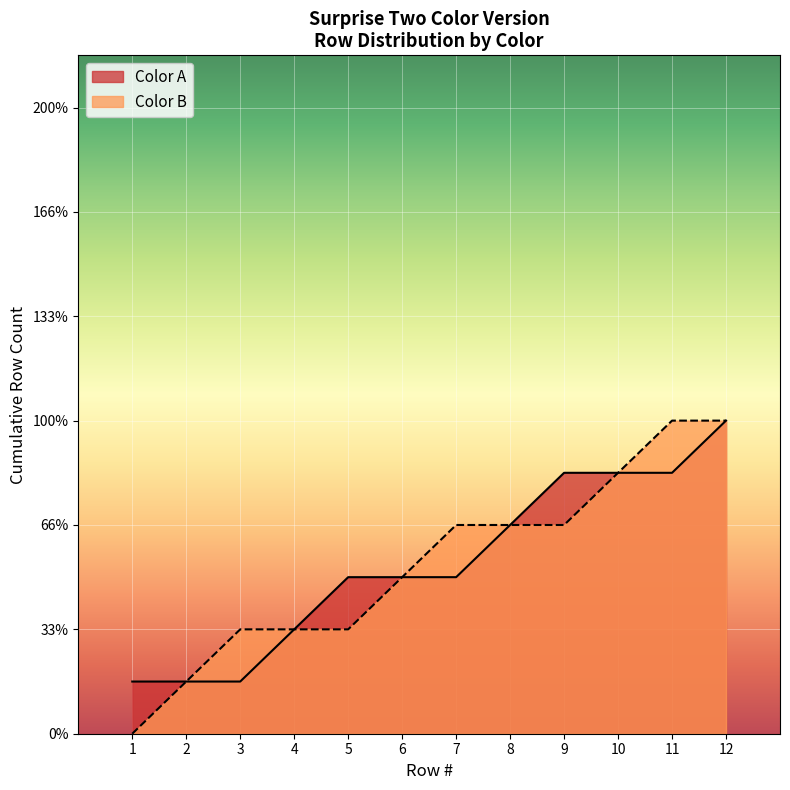

Reading right to left, what are all the values shown in this chart?

Color A: 12	9	8	5	4	1
Color B: 11	10	7	6	3	2